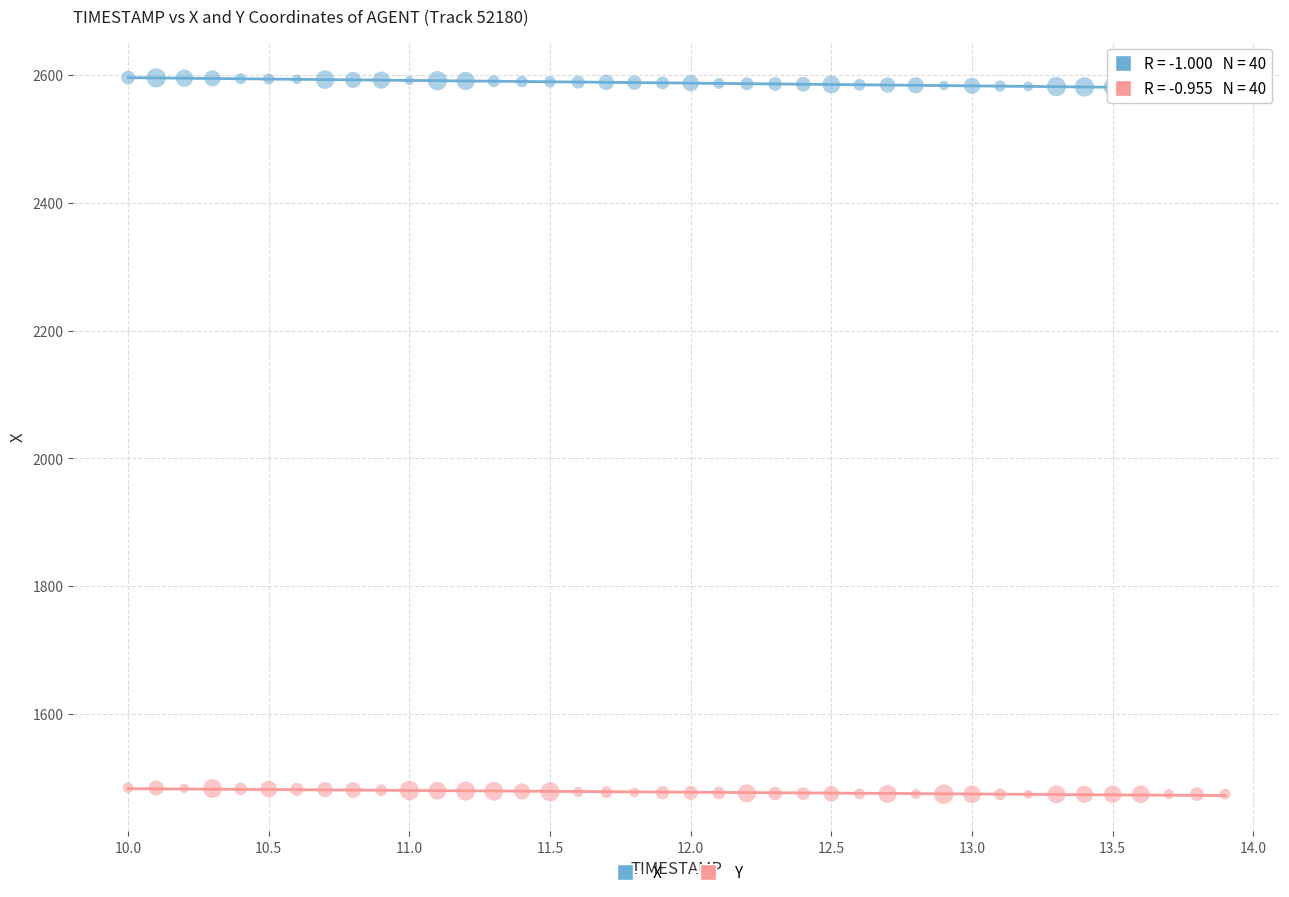

Across all data points, what is the range of Y values (max minus min)?

1122.3